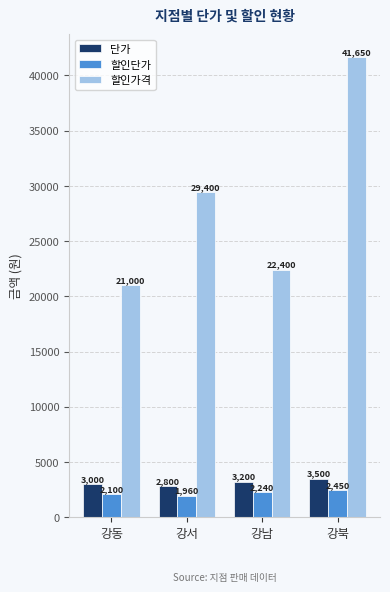

Reading right to left, what are all the values shown in this chart?

단가: 3500	3200	2800	3000
할인단가: 2450	2240	1960	2100
할인가격: 41650	22400	29400	21000